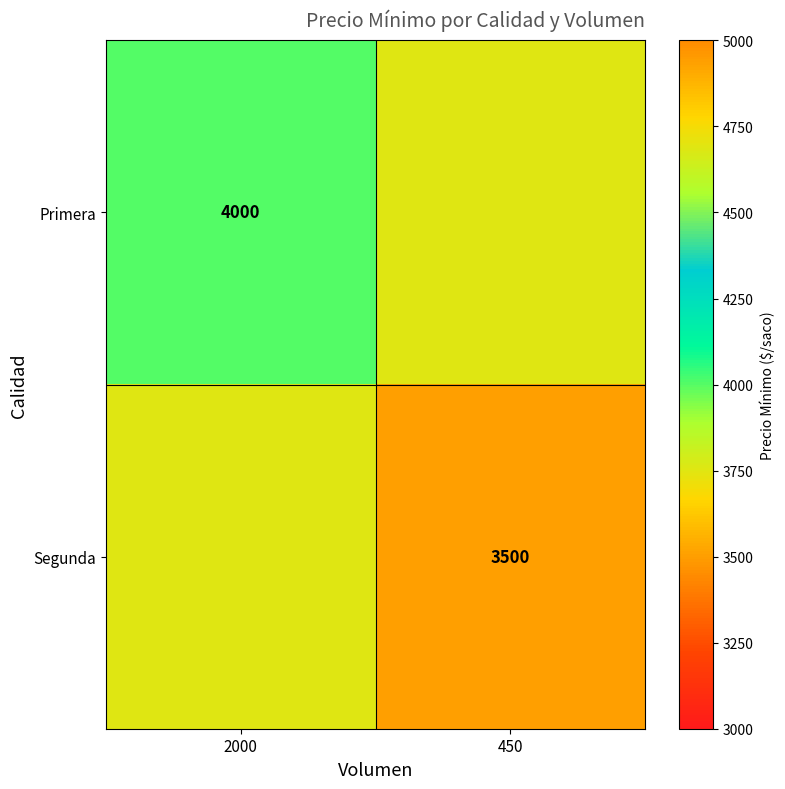

The value of Primera at 2000 is 2568. True or false?

False